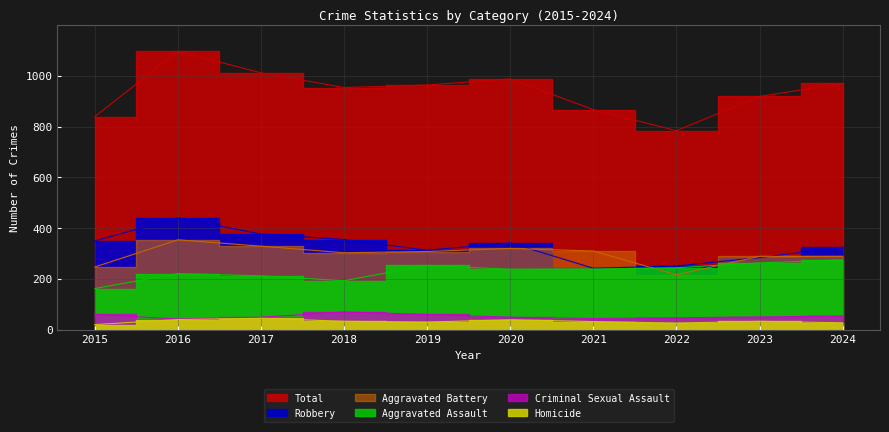

Rank the categories by Total value from highest to lowest.

2016, 2017, 2020, 2024, 2019, 2018, 2023, 2021, 2015, 2022